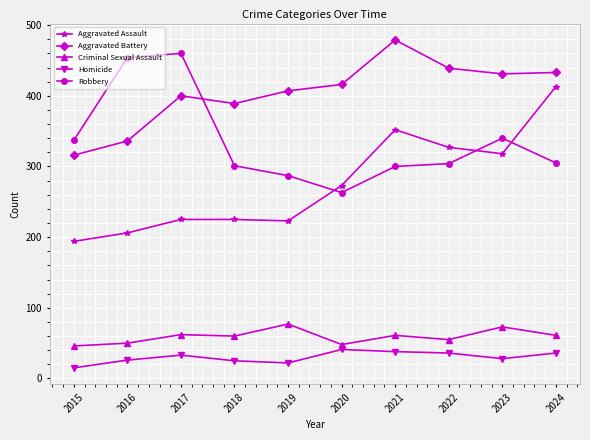

True or false: Robbery and Aggravated Assault cross at least once.

True